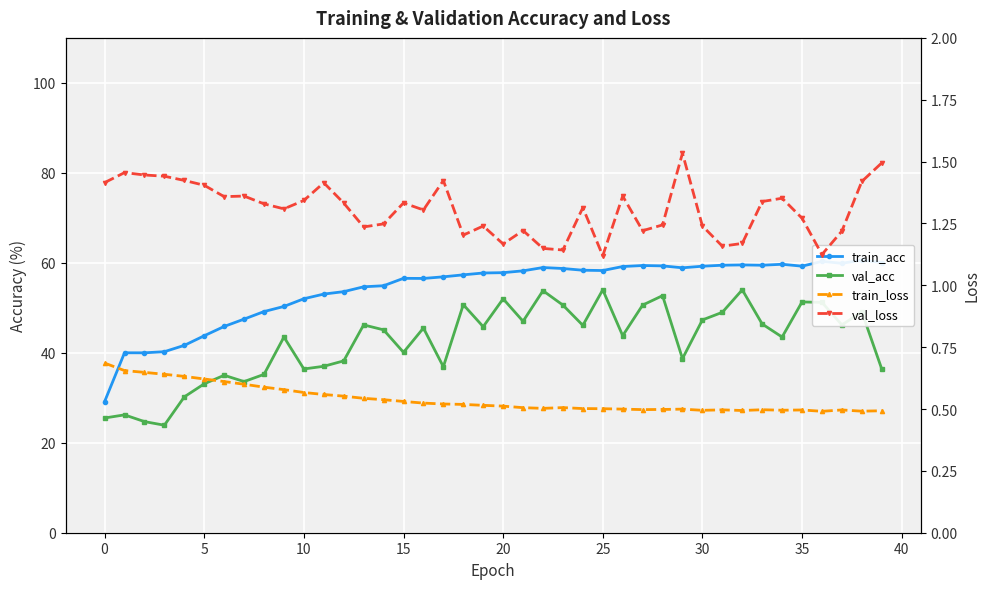

At which label is val_loss closest to 1?

25